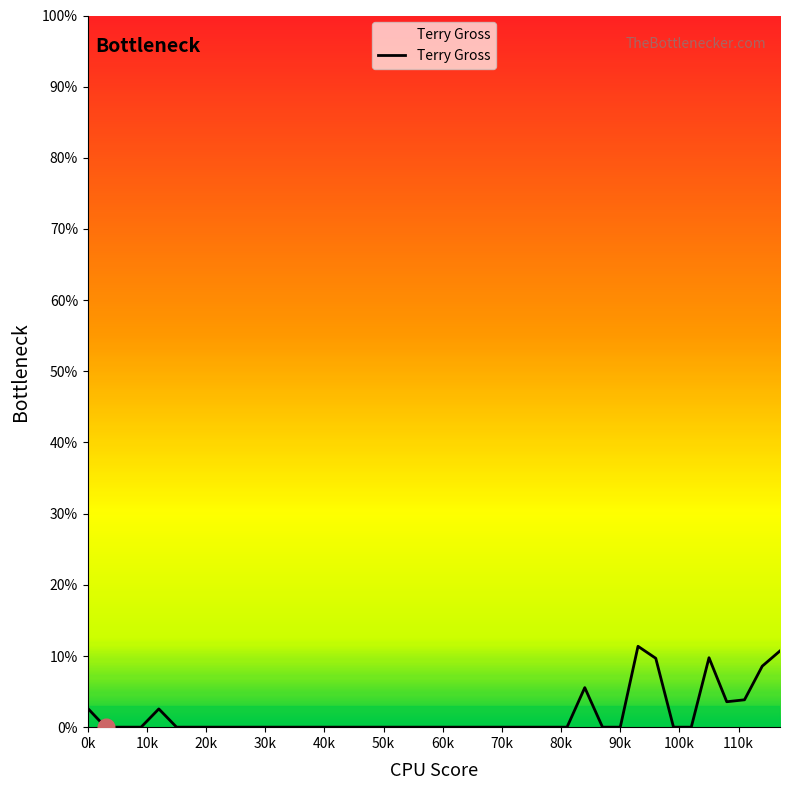

Does the chart display data point markers on the line(s)?

No